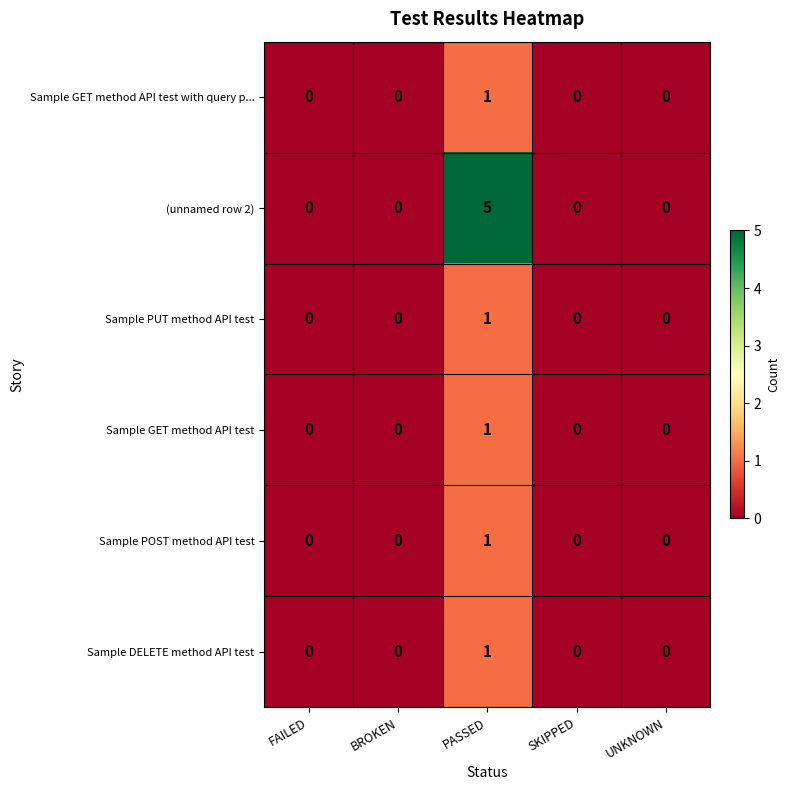

Which series has the largest total across all categories?

(unnamed row 2)